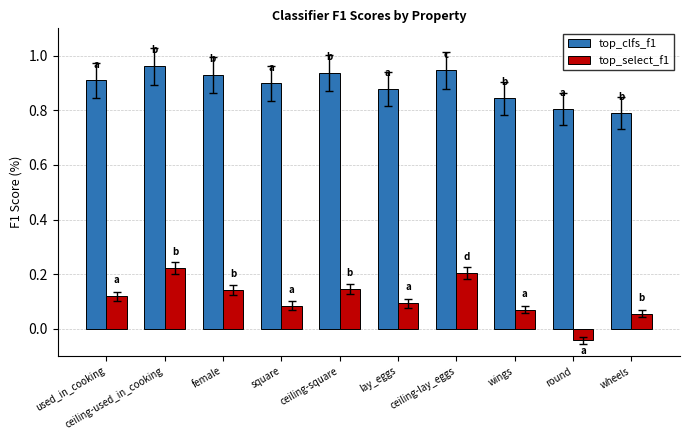

What is the spread (max minus min) of values at ceiling-lay_eggs?

0.7